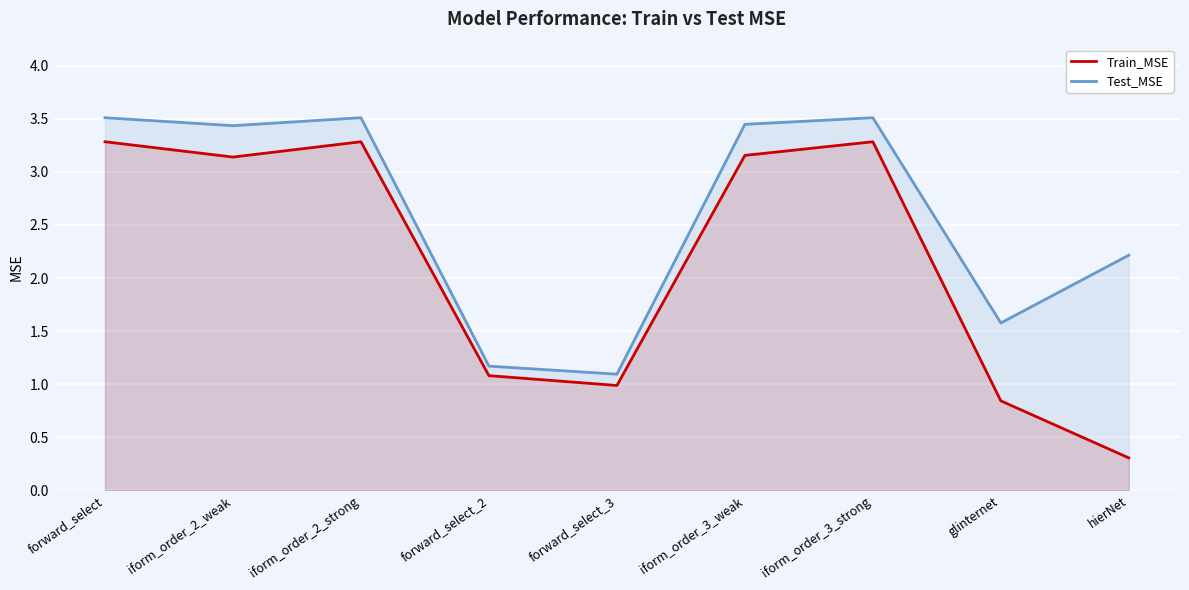

How many distinct data groups are displayed?

2